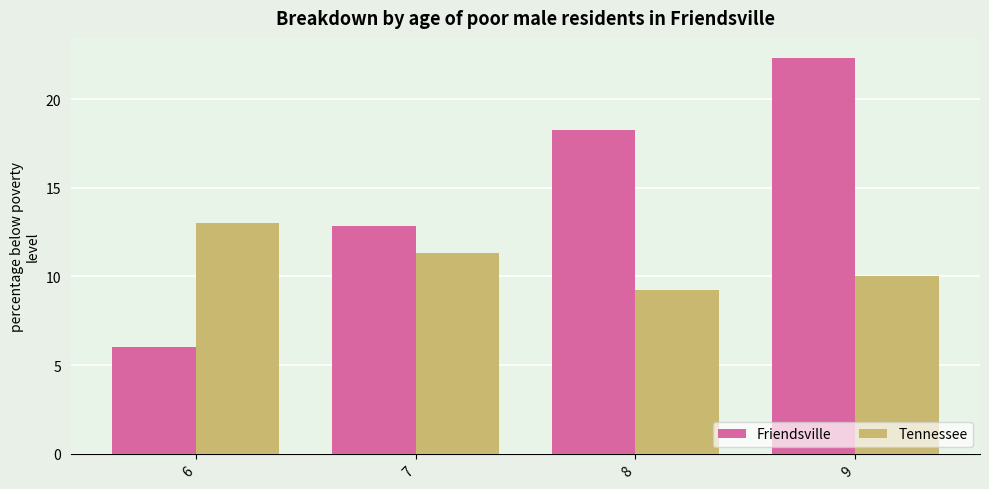

Reading right to left, transcribe all the data shown in this chart.

Friendsville: 22.3	18.2	12.8	6.0
Tennessee: 10.0	9.3	11.3	13.0